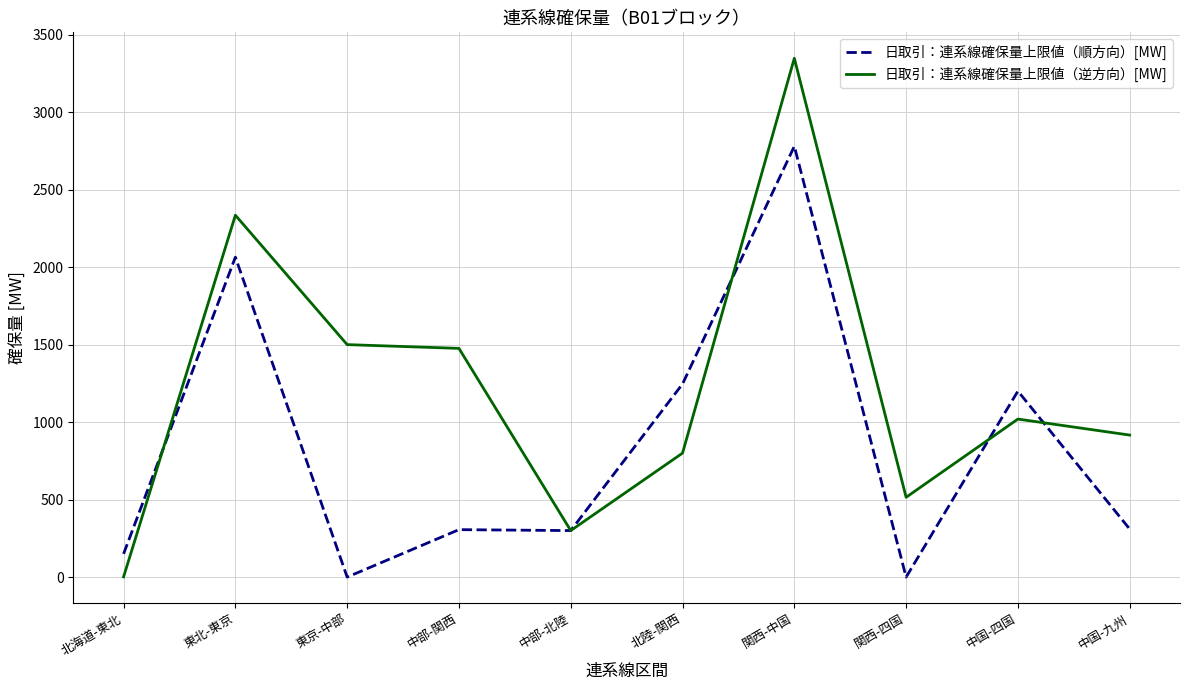

True or false: 日取引：連系線確保量上限値（逆方向）[MW] and 日取引：連系線確保量上限値（順方向）[MW] cross at least once.

True